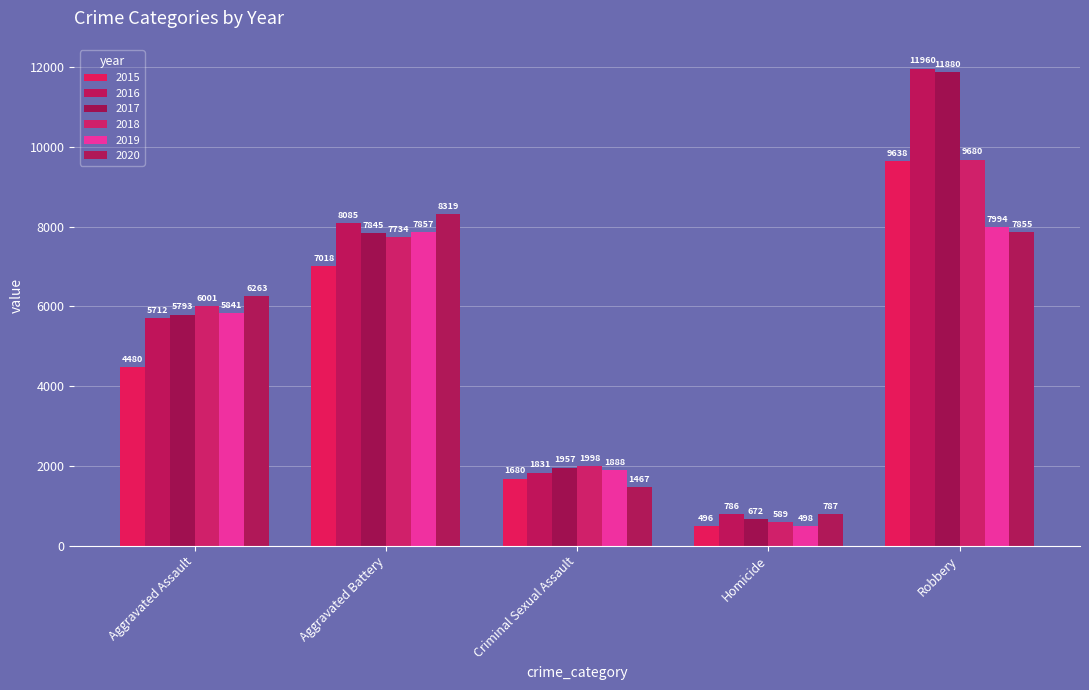

What is the highest value of the 2015 series?

9638